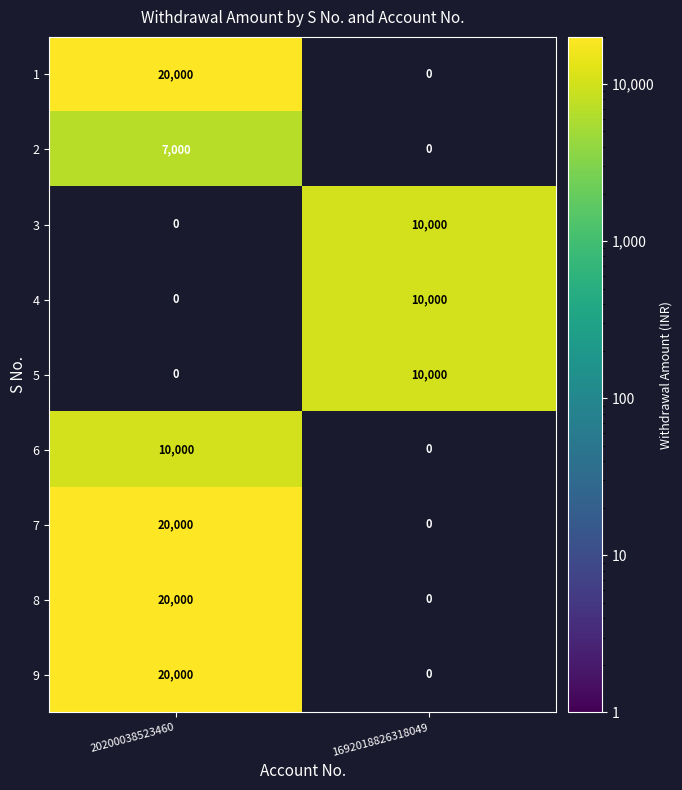

What is the total value across all series at 20200038523460?

97000